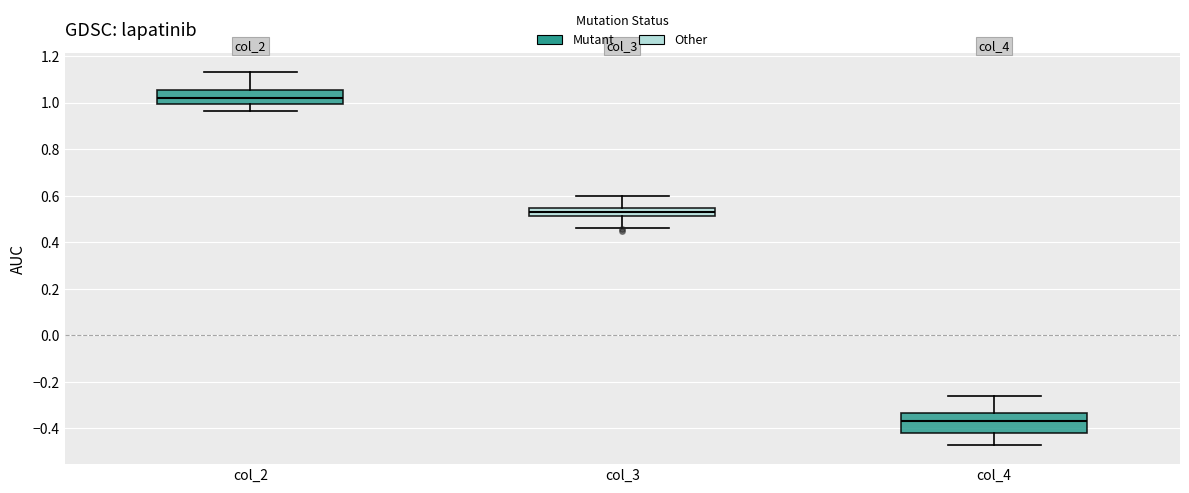

Where is the upper edge of the box for col_2 on the y-axis? The values are not printed on the chart, so give them approximately, as read against the axis.

1.06